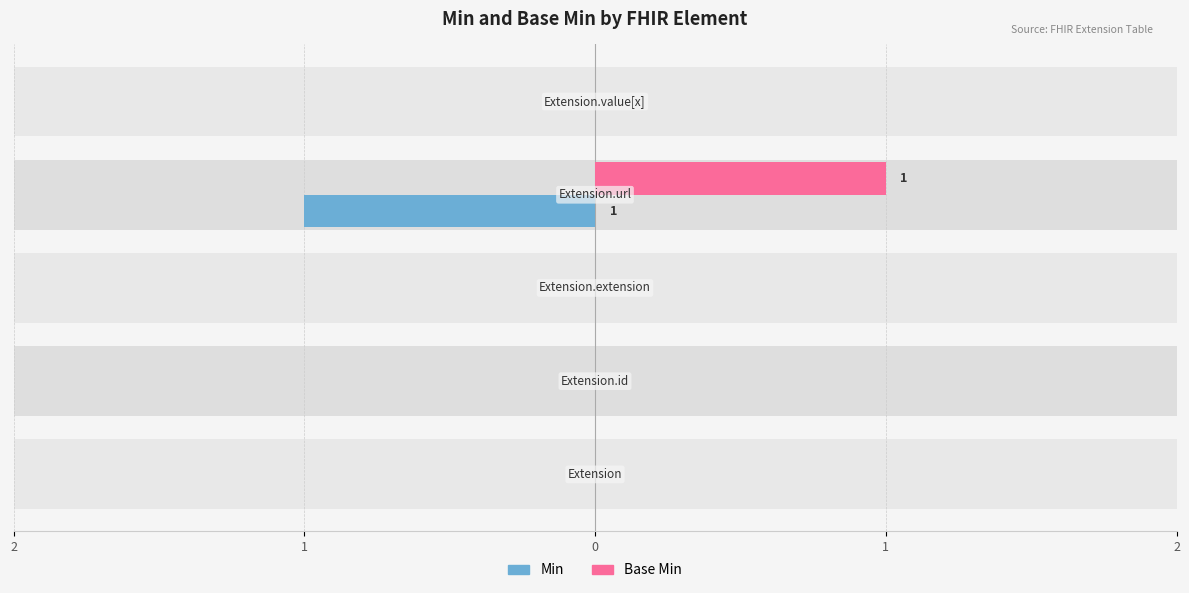

The value of Base Min at 1 is 1. True or false?

False